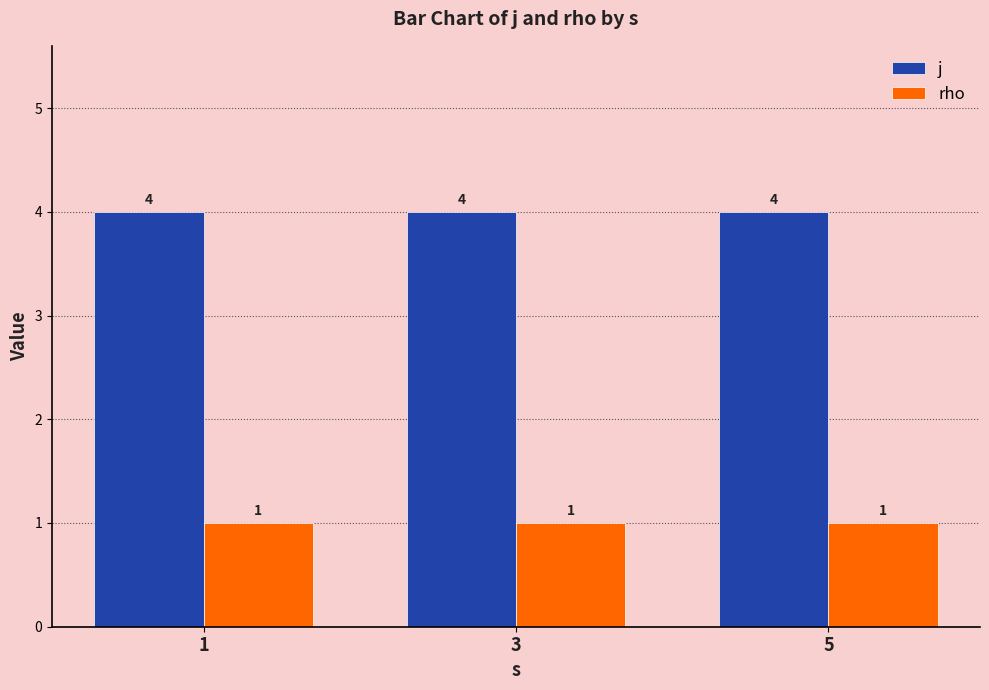

Reading left to right, extract all data points from this chart.

j: 4	4	4
rho: 1	1	1